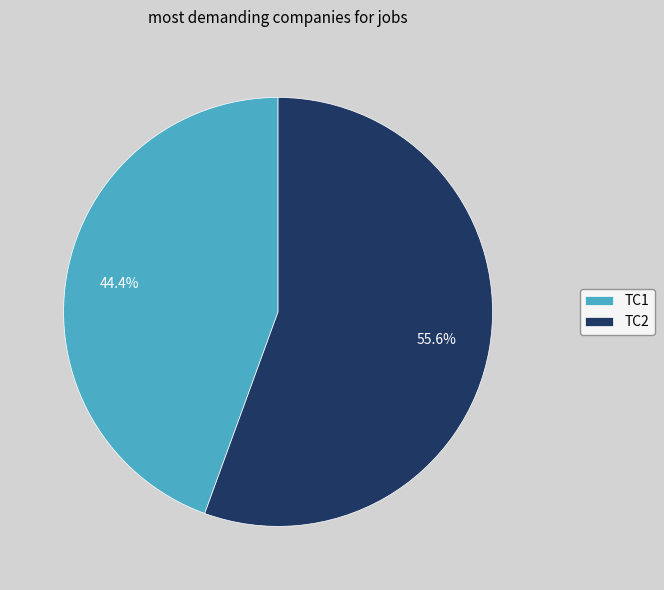

What percentage do TC2 and TC1 together represent?

100.0%